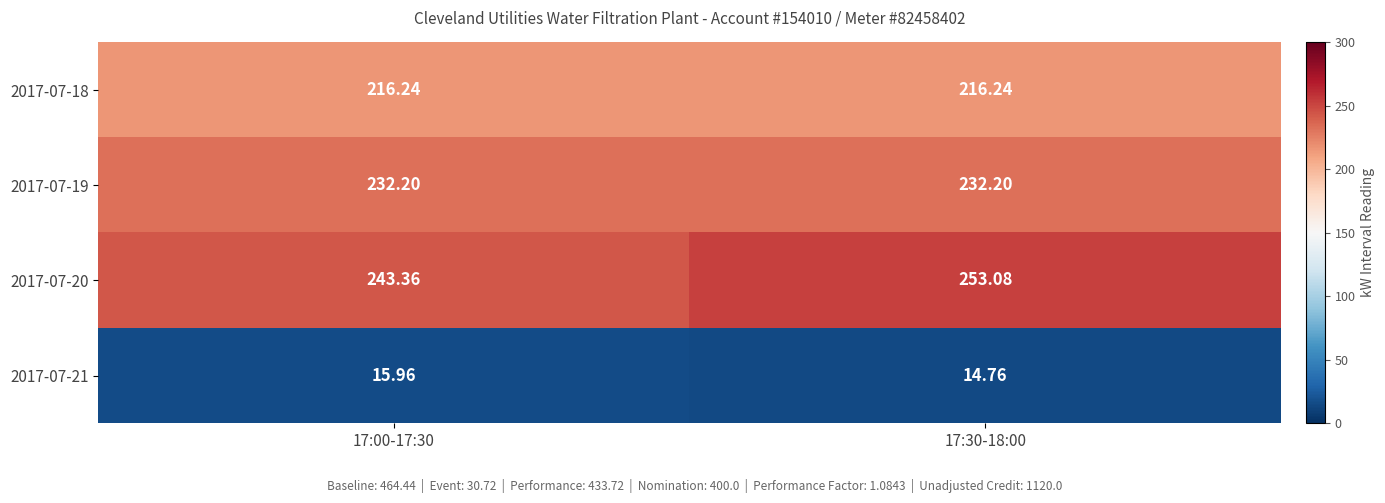

What is the spread (max minus min) of values at 17:00-17:30?

227.4